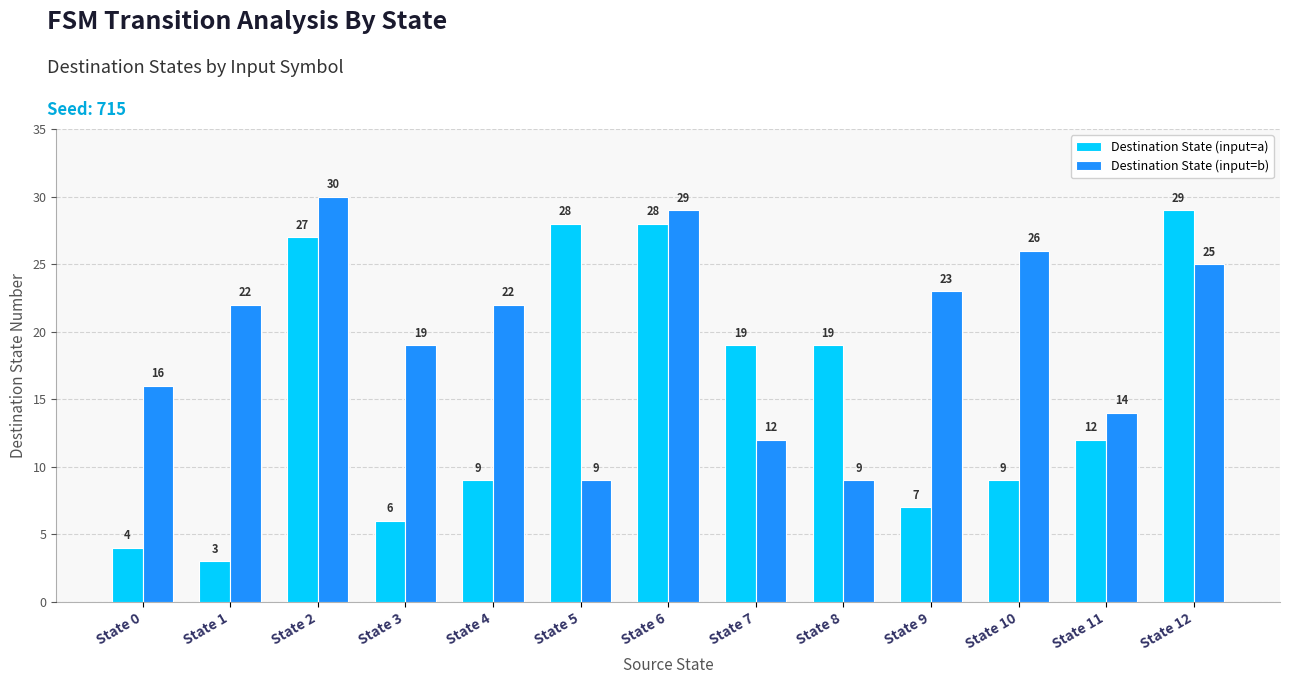

What is the difference between the maximum and minimum values in the Destination State (input=a) series?

26